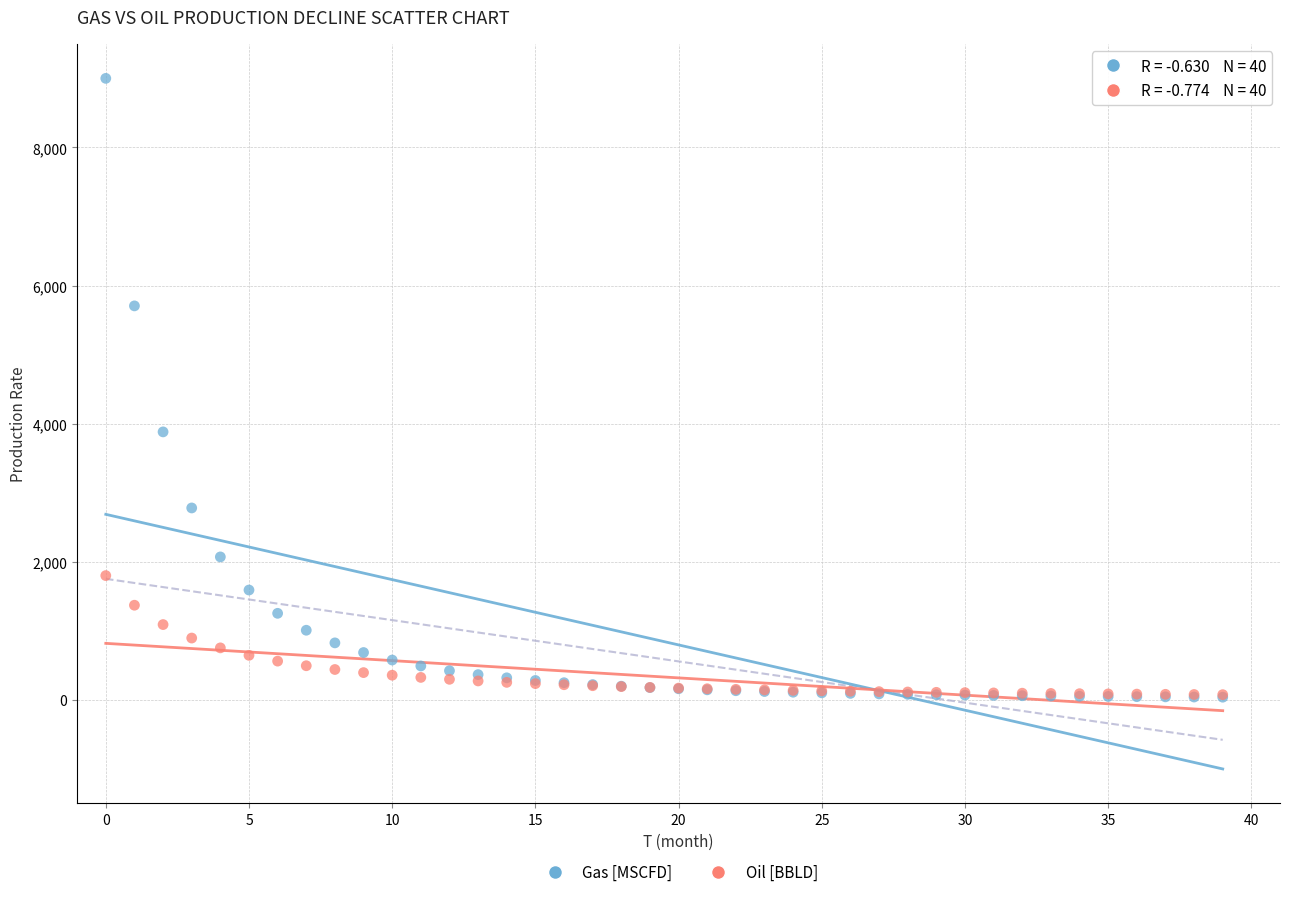

In the Gas [MSCFD] series, what Y value is closest to 4519?

3880.8